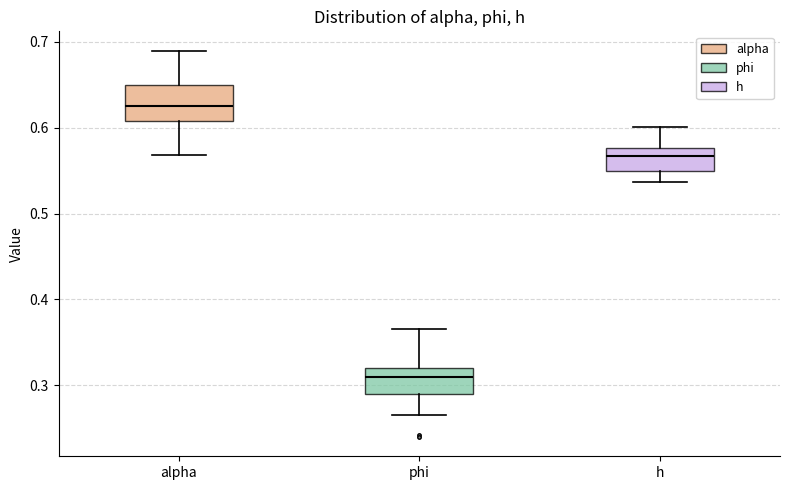

Which box is the tallest, from its lower edge to its upper edge?

alpha